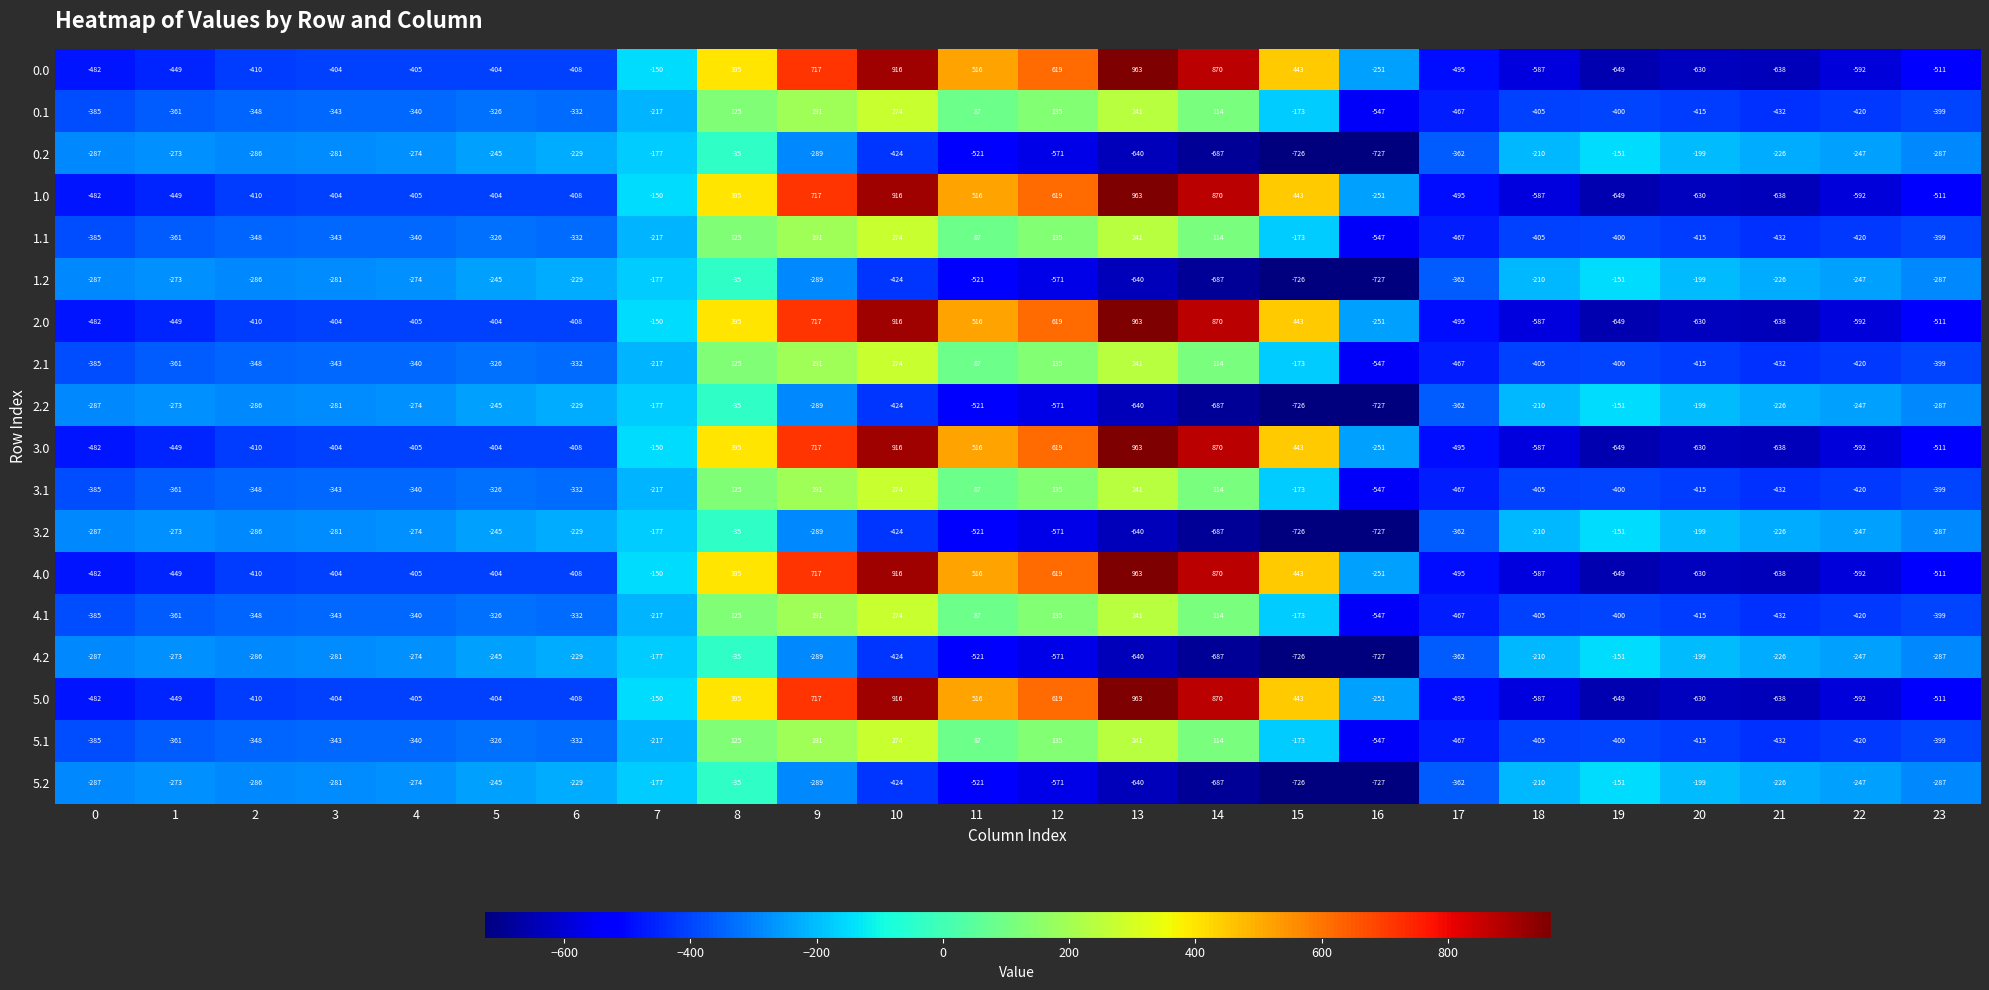

The value of 0.1 at 12 is 37. True or false?

False